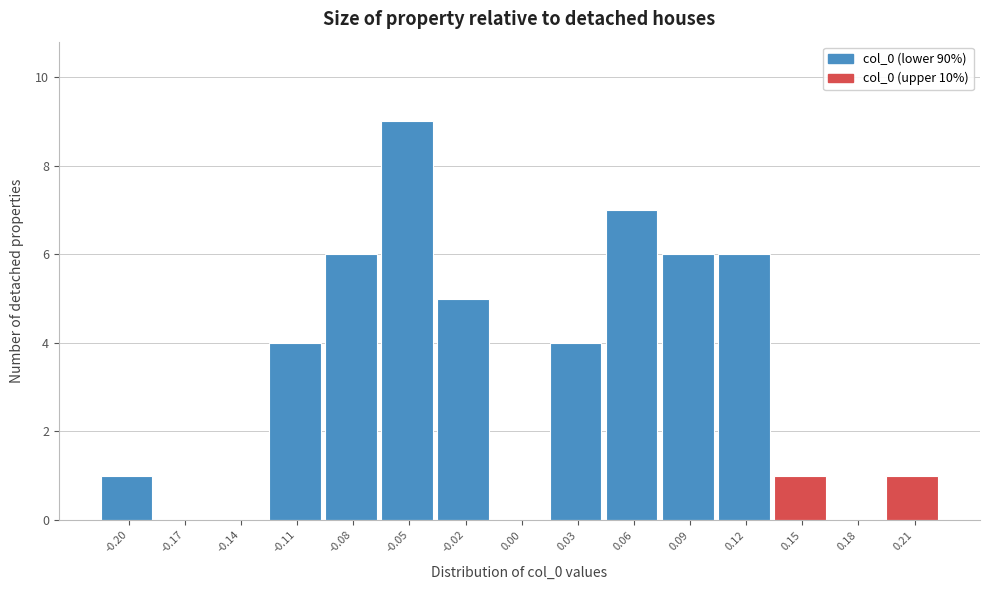

Reading right to left, what are all the values shown in this chart?

0.21=1	0.18=0	0.15=1	0.12=6	0.09=6	0.06=7	0.03=4	0.00=0	-0.02=5	-0.05=9	-0.08=6	-0.11=4	-0.14=0	-0.17=0	-0.20=1